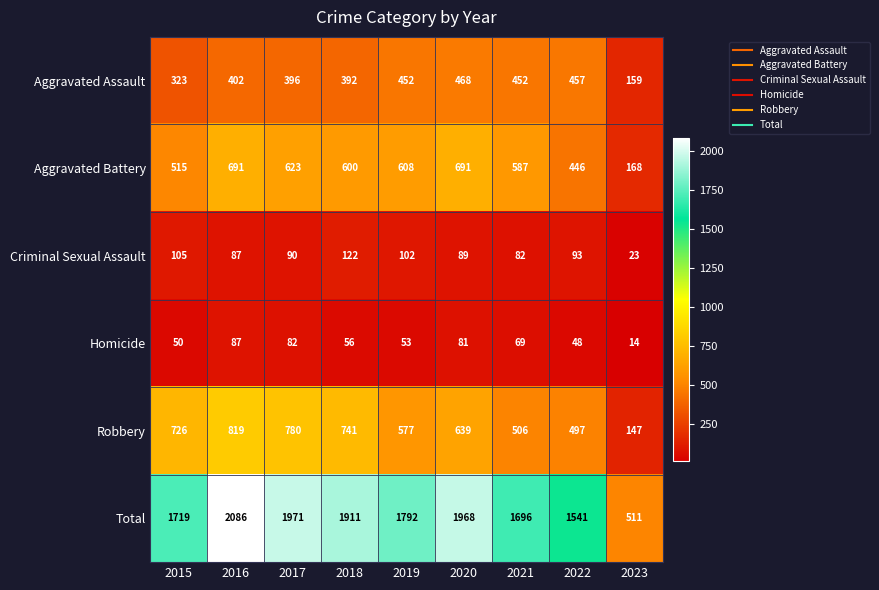

At which label does Homicide first exceed 56?

2016